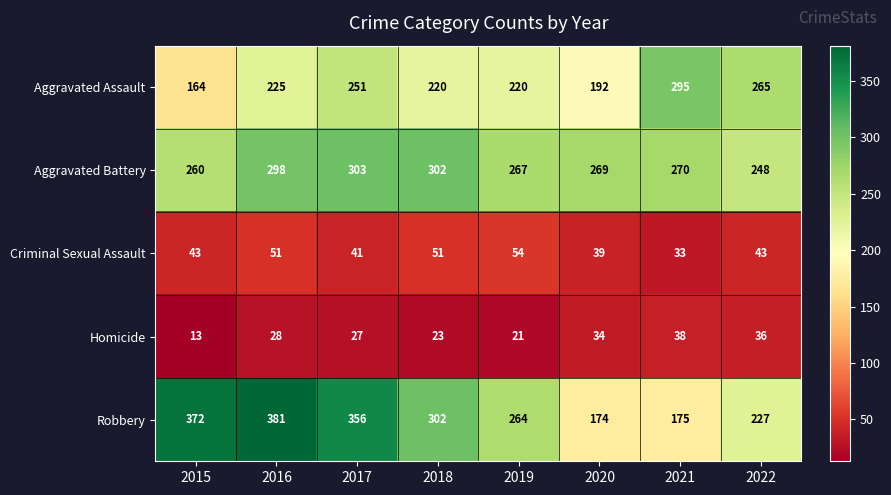

At 2019, list the series in order from smallest to largest.

Homicide, Criminal Sexual Assault, Aggravated Assault, Robbery, Aggravated Battery